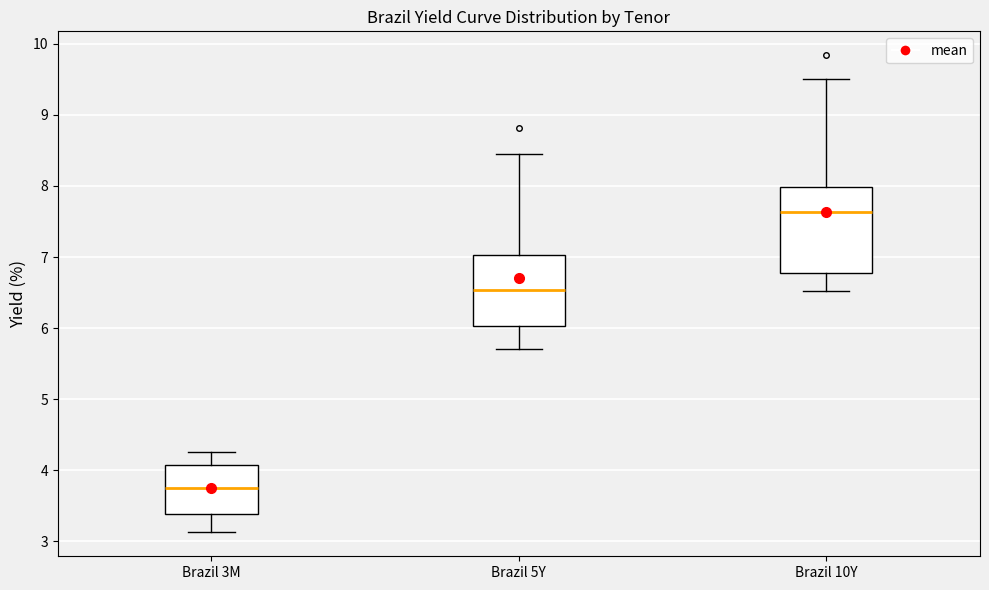

Which box is the tallest, from its lower edge to its upper edge?

Brazil 10Y